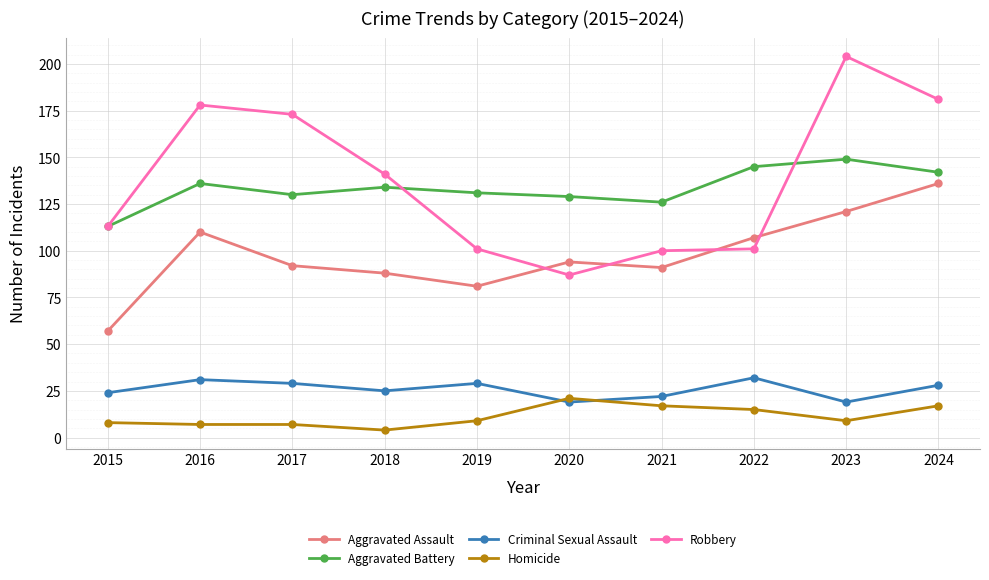

What is the value of the Aggravated Assault point at the 4th from the left?

88